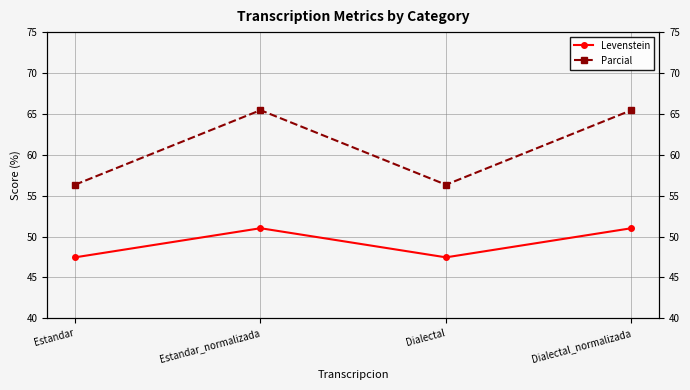

What is the difference between the second highest and second lowest values in the Levenstein series?

3.6